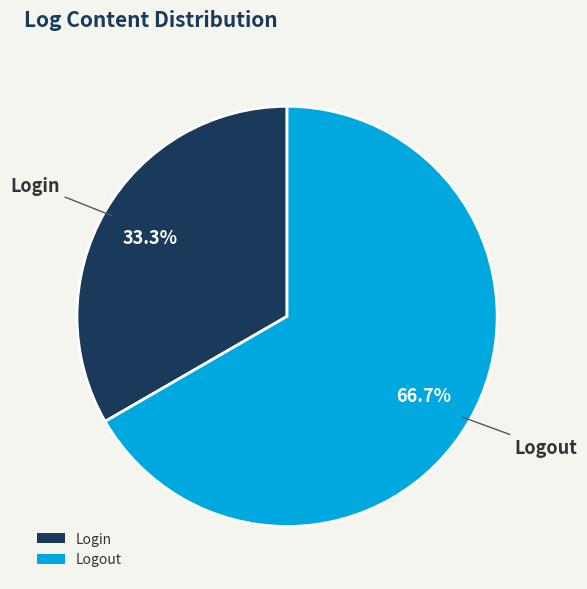

To the nearest percent, what is the average slice percentage?

50%